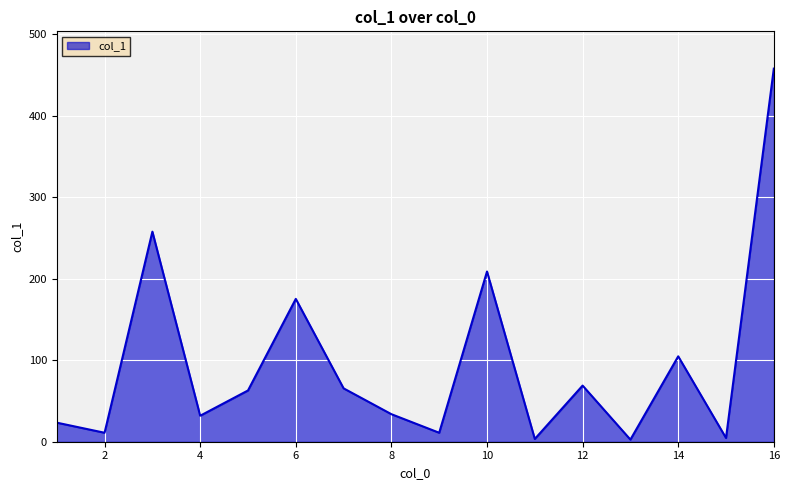

What is the greatest value displayed?

457.9